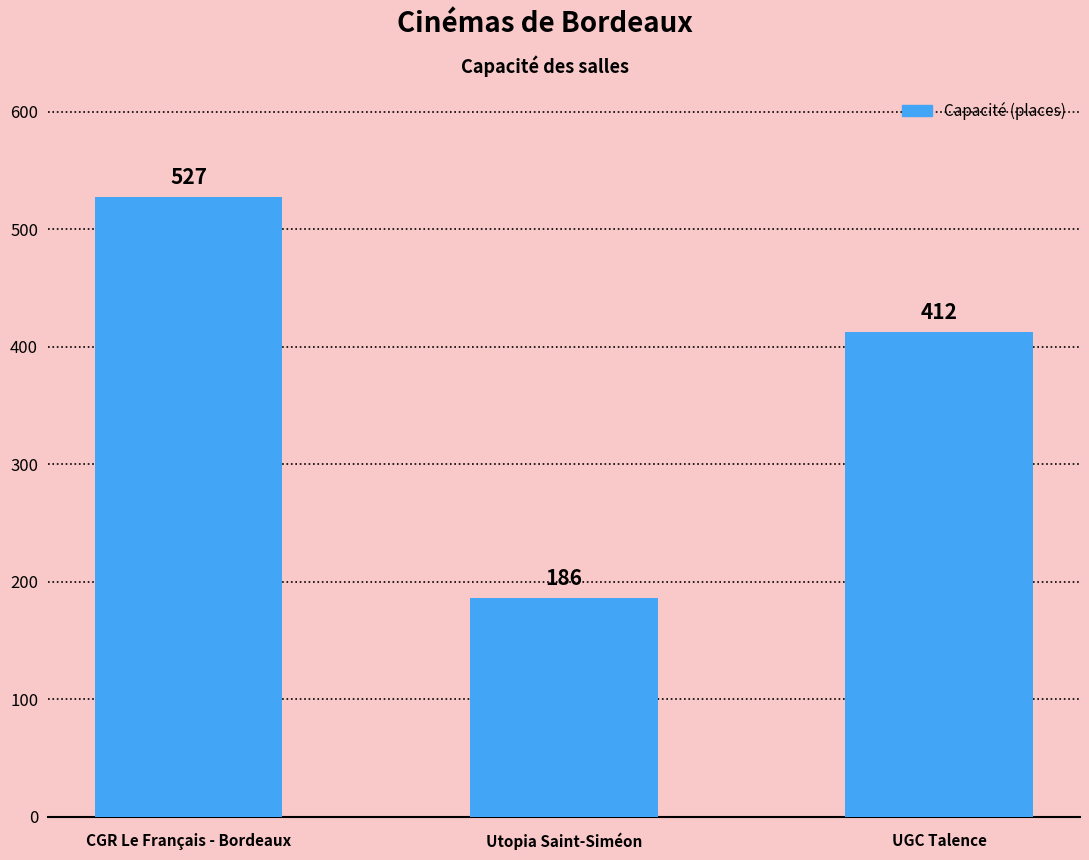

How many distinct data groups are displayed?

1